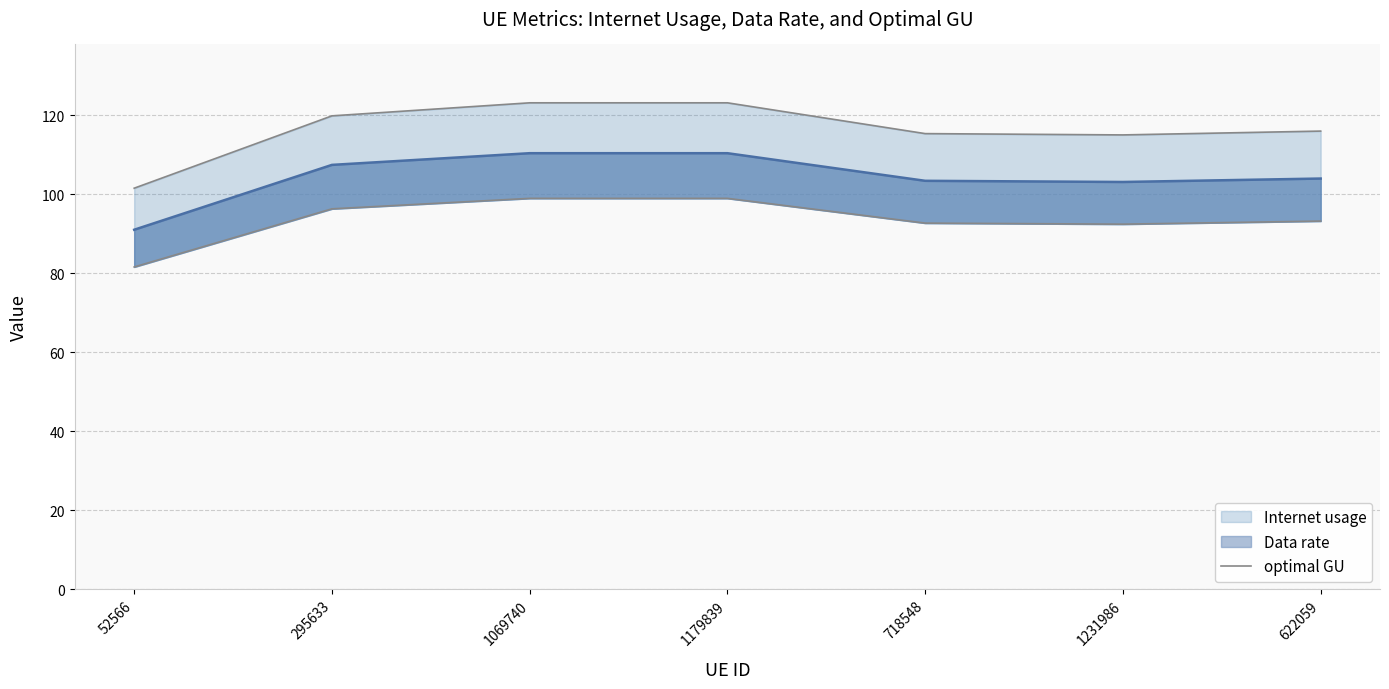

The value of Internet usage line at 1179839 is 123.1. True or false?

True